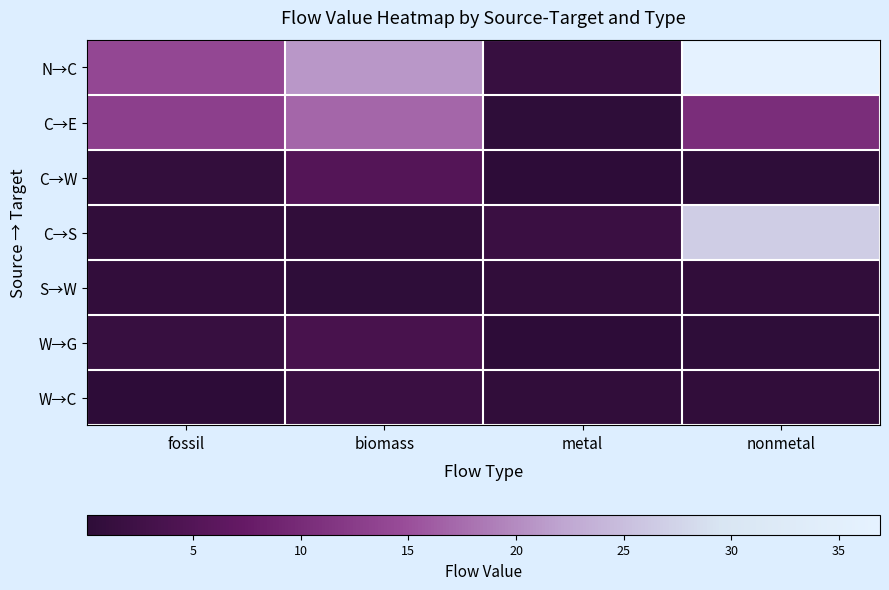

Reading left to right, what are all the values shown in this chart?

N→C: fossil=14.1	biomass=21.0	metal=1.5	nonmetal=36.9
C→E: fossil=12.9	biomass=16.9	metal=0.3	nonmetal=10.4
C→W: fossil=0.9	biomass=5.2	metal=0.1	nonmetal=0.3
C→S: fossil=0.5	biomass=0.6	metal=1.7	nonmetal=26.8
S→W: fossil=0.8	biomass=0.3	metal=0.6	nonmetal=0.6
W→G: fossil=1.5	biomass=3.7	metal=0.1	nonmetal=0.4
W→C: fossil=0.2	biomass=1.8	metal=0.6	nonmetal=0.6